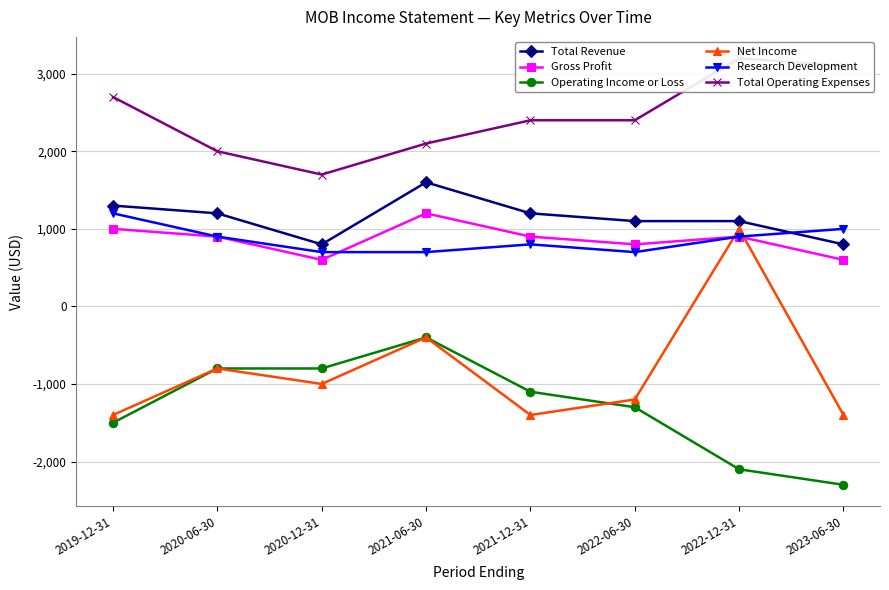

Which series has the largest total across all categories?

Total Operating Expenses